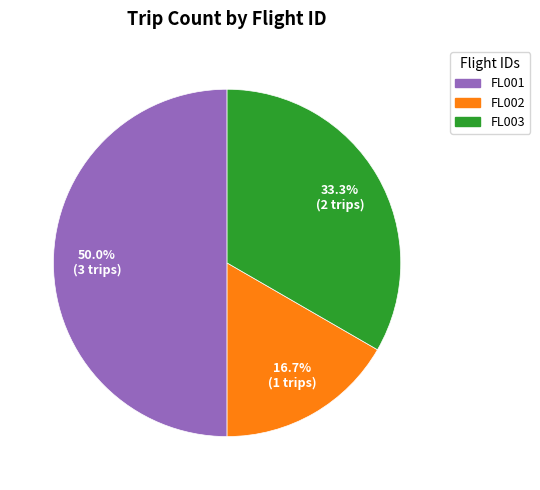

Does FL003 account for over 50% of the chart?

No